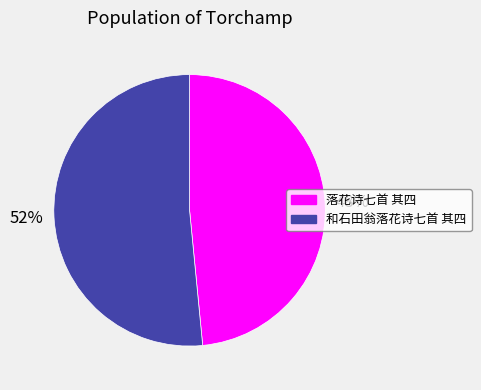

Which category has the smallest portion of the pie?

落花诗七首 其四